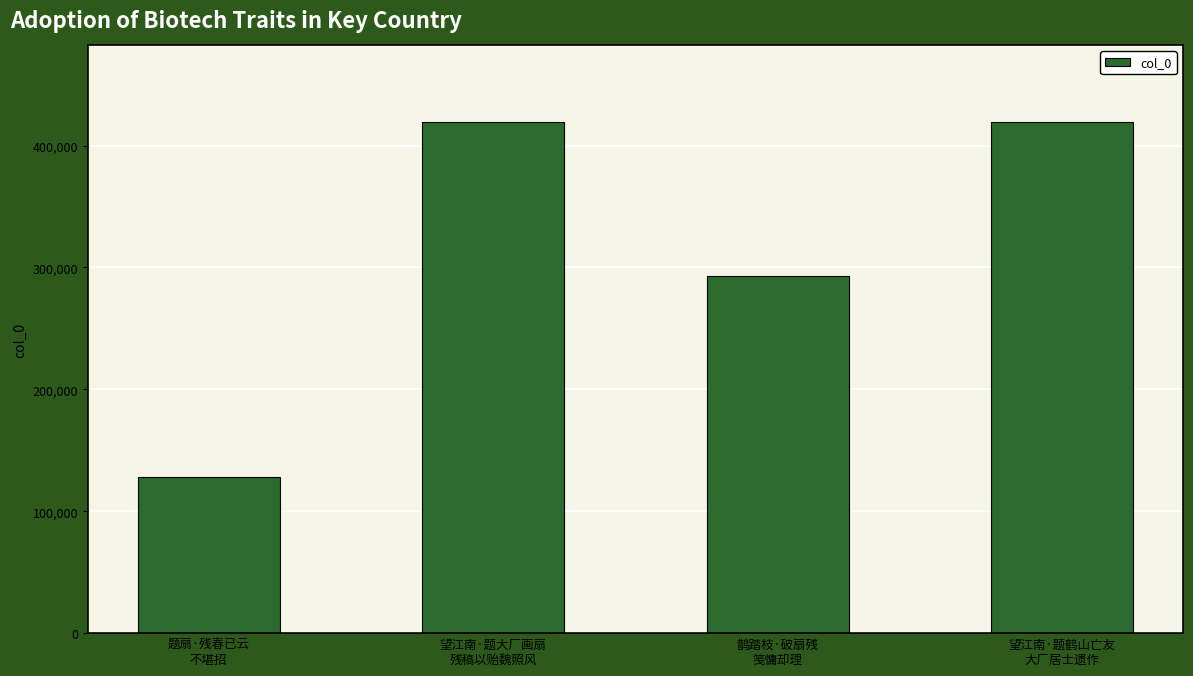

The chart shows a value of 599911 at 望江南·题大厂画扇
残稿以贻魏照风. True or false?

False